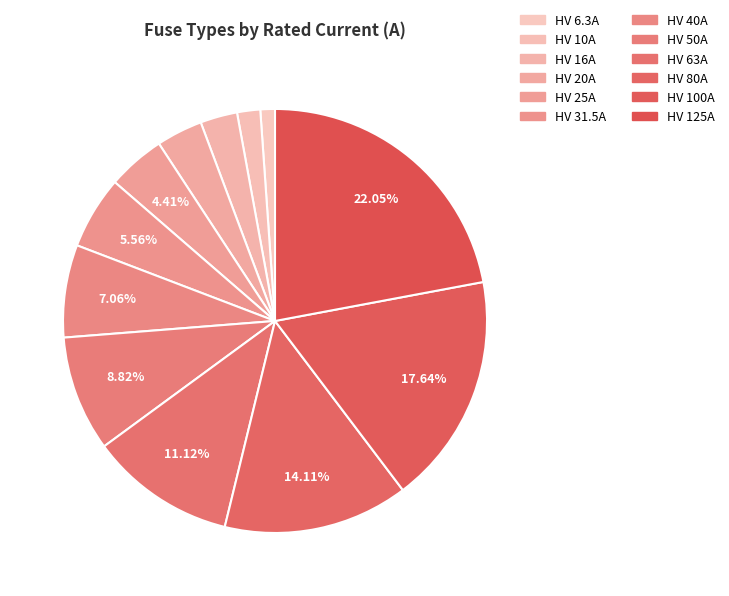

What is the change in value from HV 100A to HV 125A?

+25.0